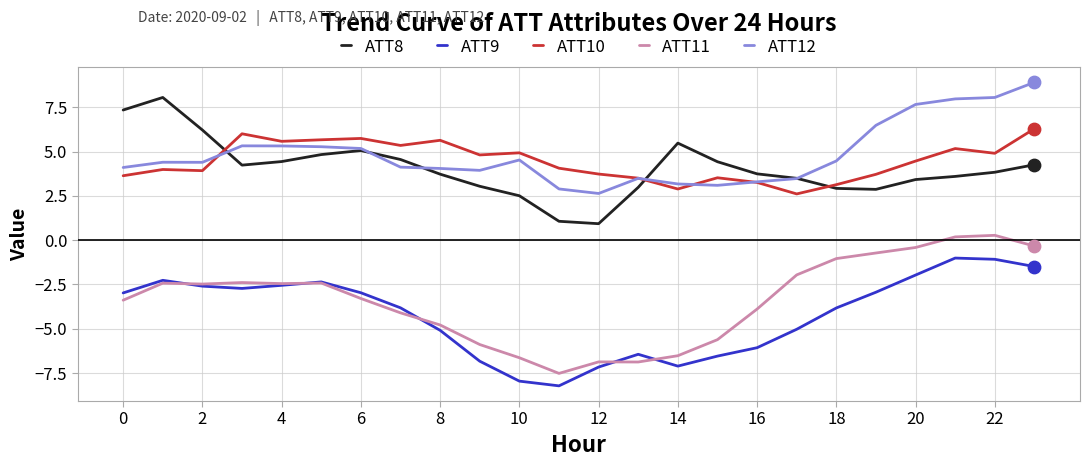

What is the minimum value shown in the chart?

-8.2